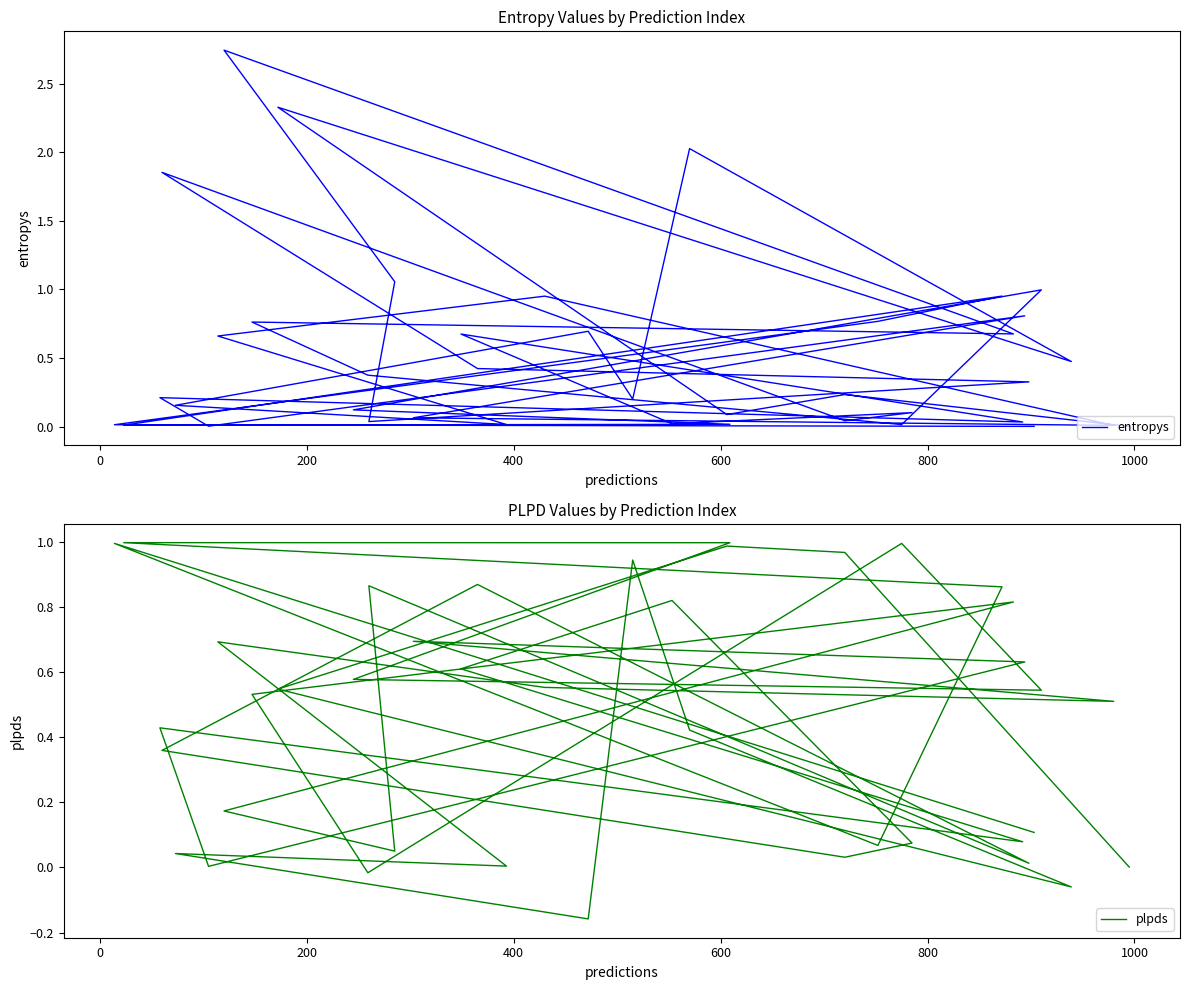

Which series has the largest total across all categories?

entropys